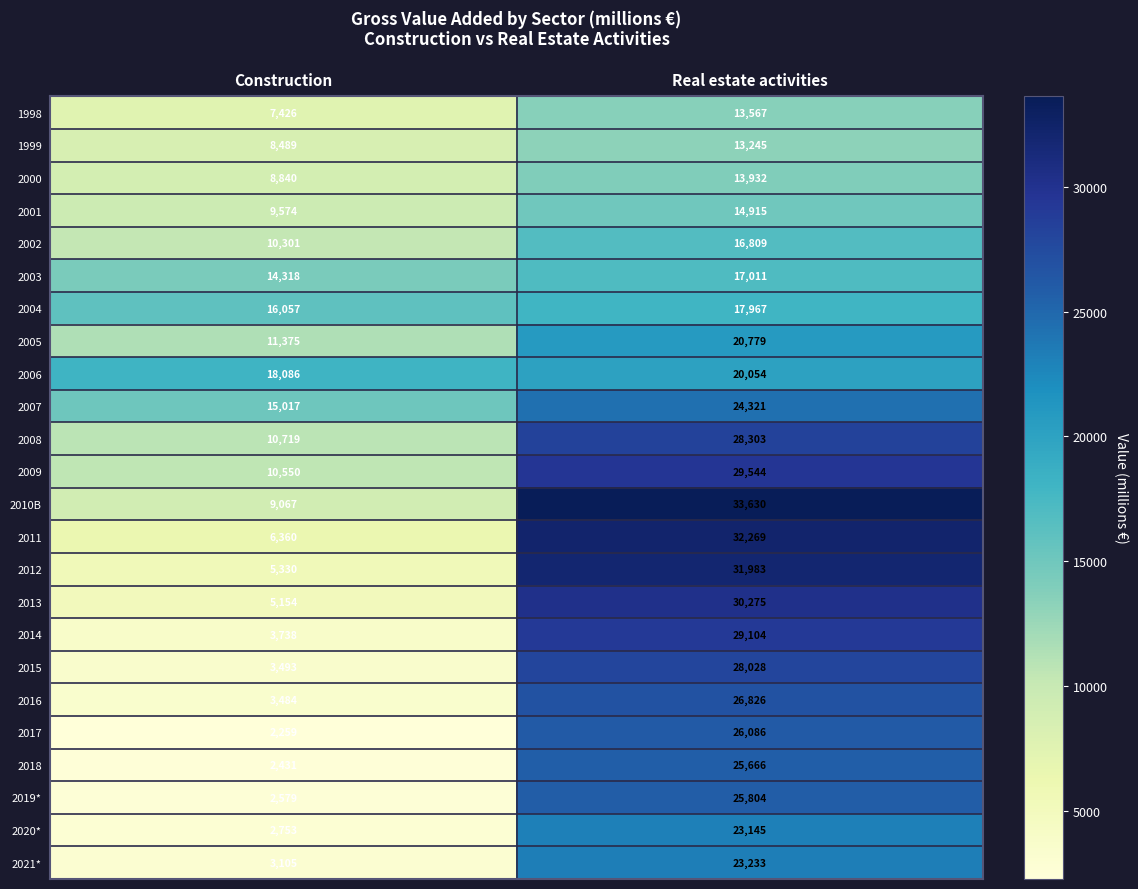

Which series changed the most between Construction and Real estate activities?

2012